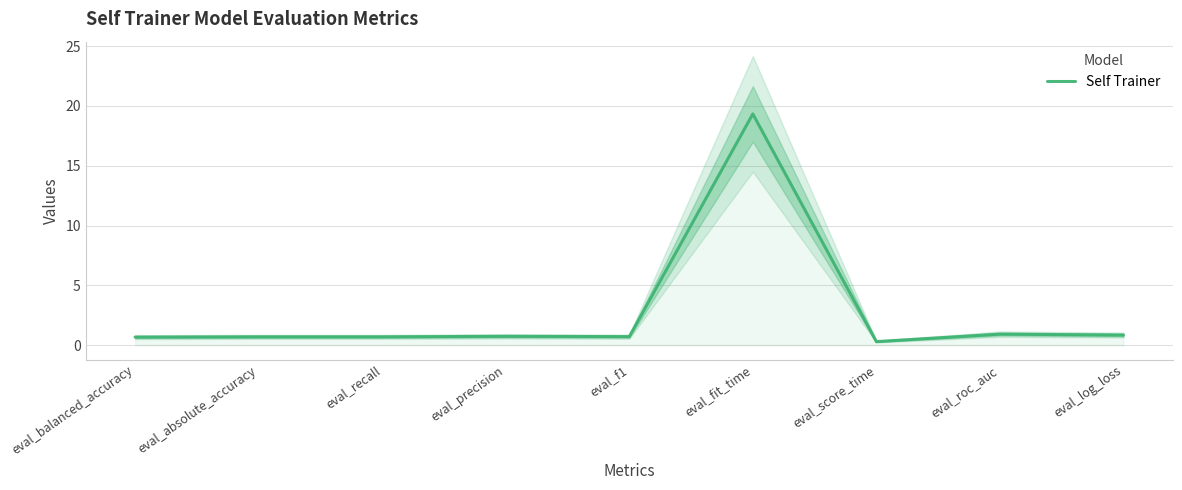

Reading left to right, transcribe all the data shown in this chart.

0.7	0.7	0.7	0.7	0.7	19.3	0.3	0.9	0.8